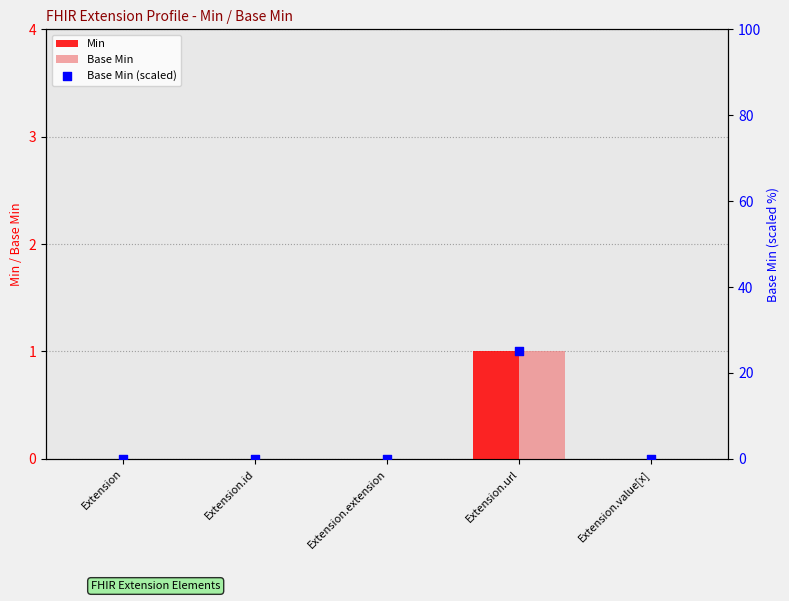

Which series has the widest spread of Y values?

Base Min (scaled)